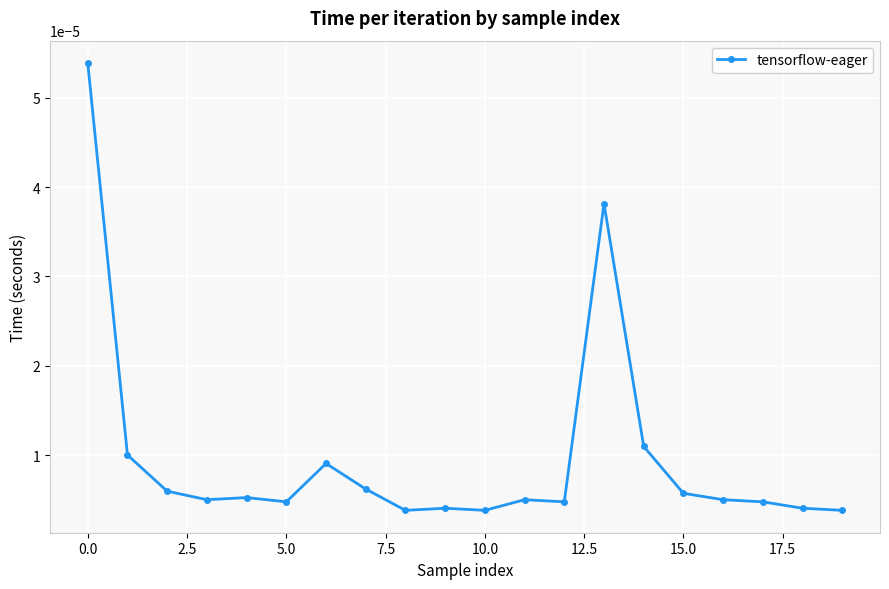

True or false: the data has more than 0 interior local peaks.

True